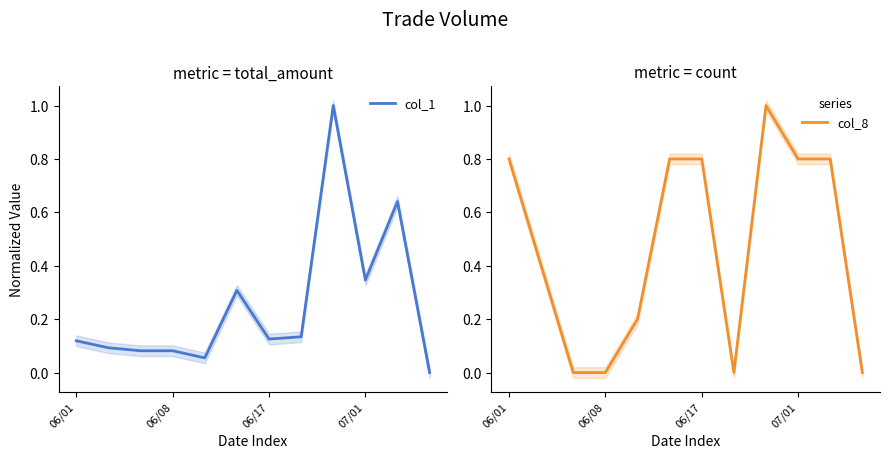

What are all the series names shown in the legend?

col_1, col_8